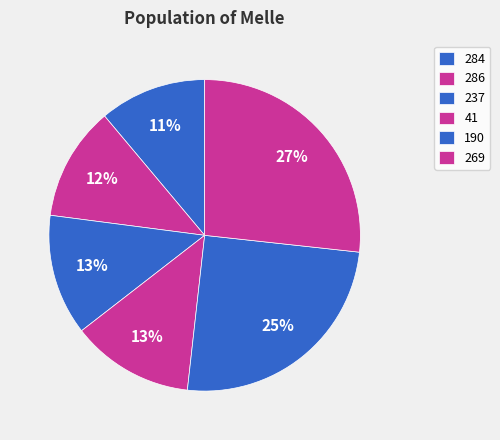

To the nearest percent, what is the average slice percentage?

17%